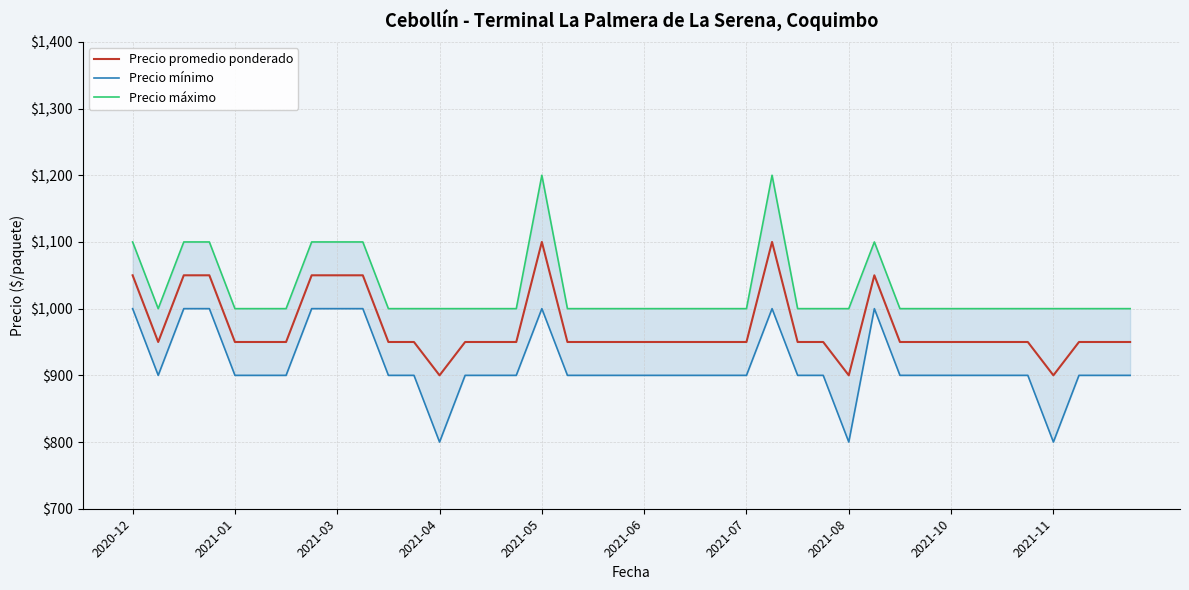

What is the sum of all Precio mínimo values?

36600